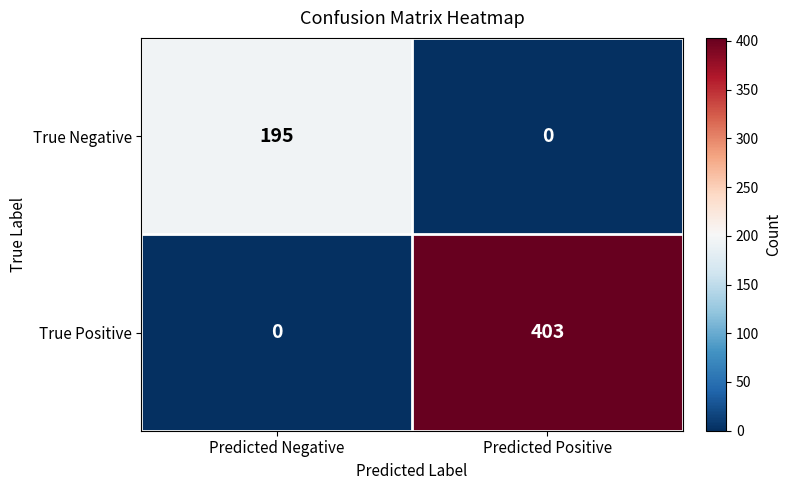

Which series changed the most between Predicted Negative and Predicted Positive?

True Positive